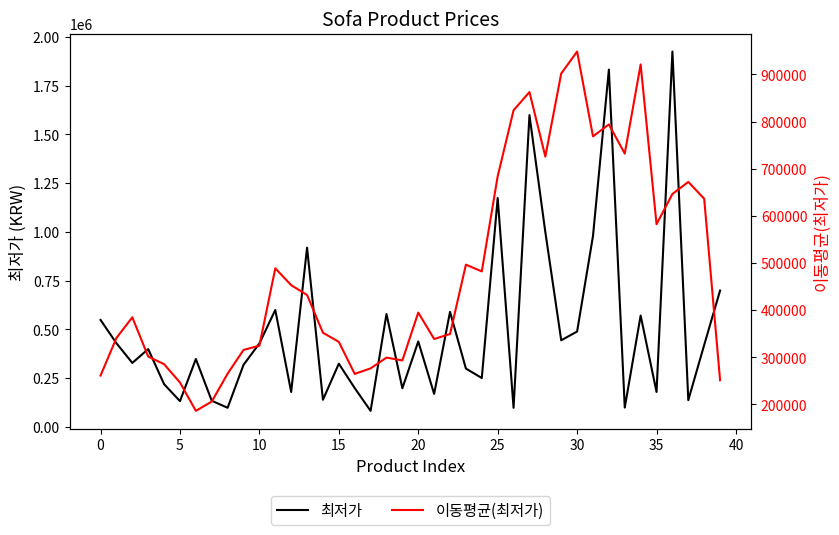

What is the average value of the 이동평균(최저가) series?

483032